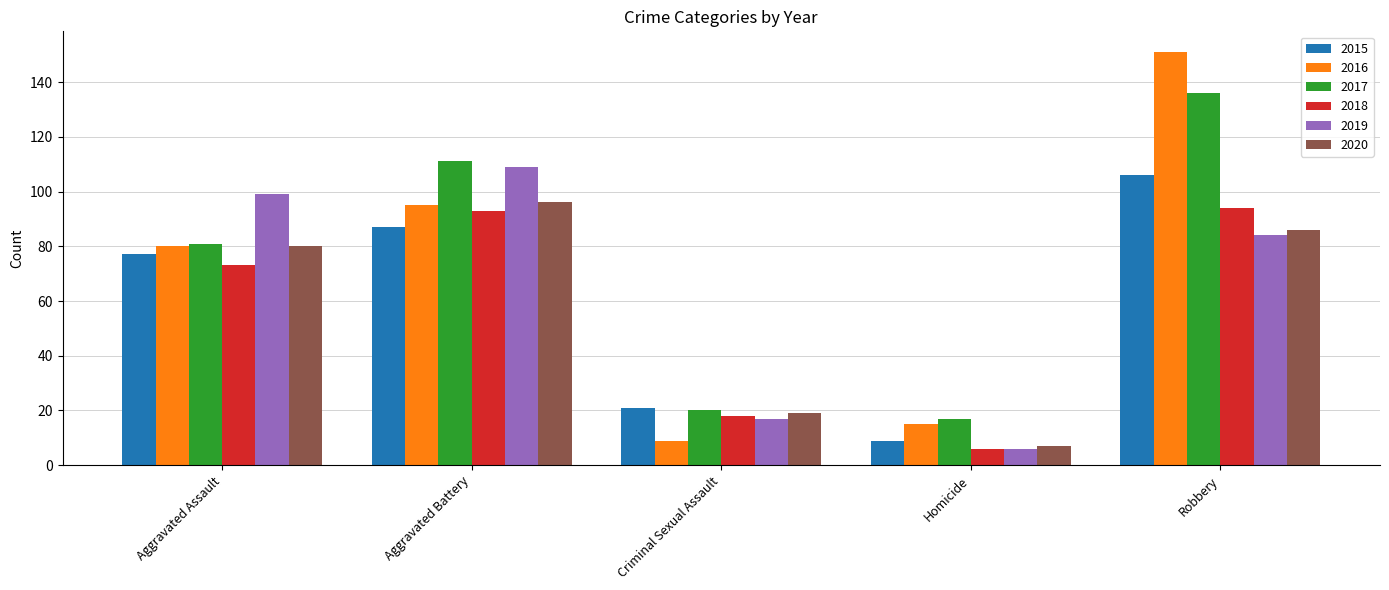

Is the value of 2018 at Homicide greater than the value of 2020 at Aggravated Assault?

No